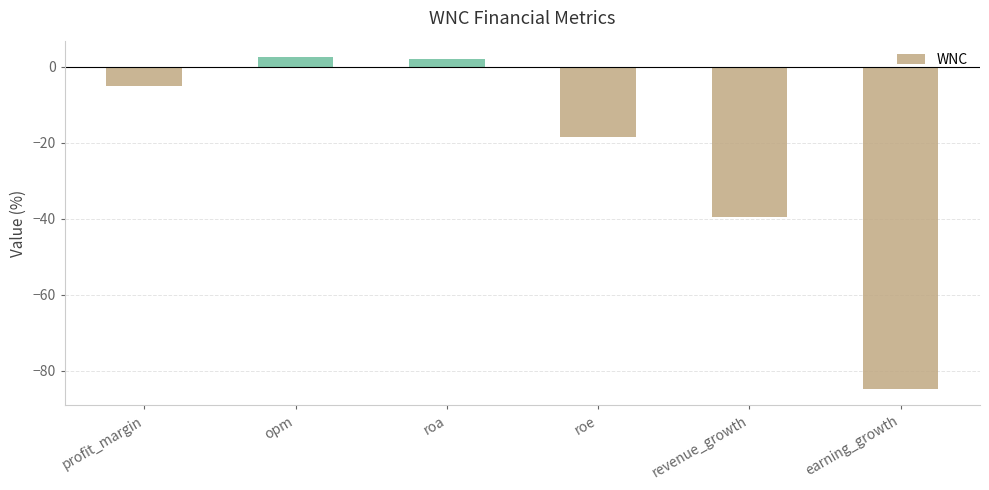

Where is the data nearest to the value -41?

revenue_growth